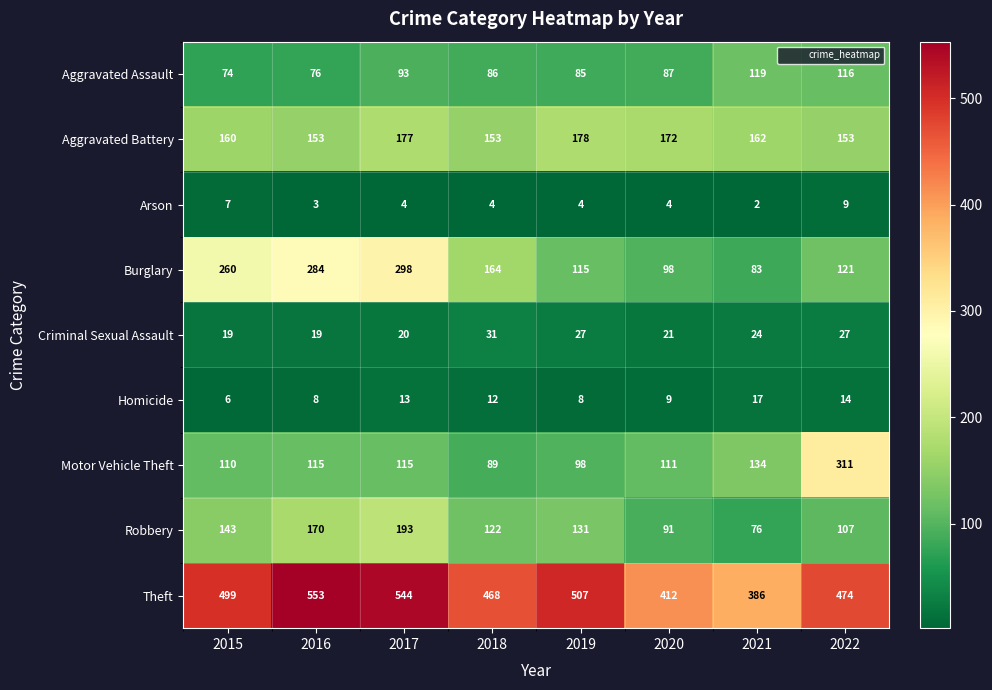

What is the greatest value displayed?

553